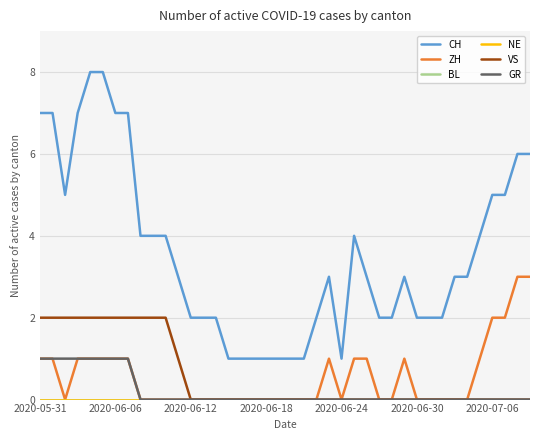

Count the ZH values in the range 0 to 1.

36